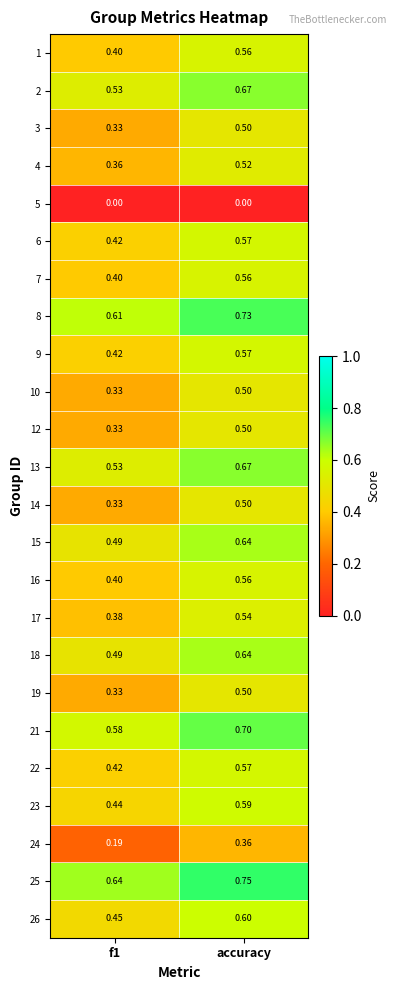

Which label corresponds to the largest value in the chart?

accuracy